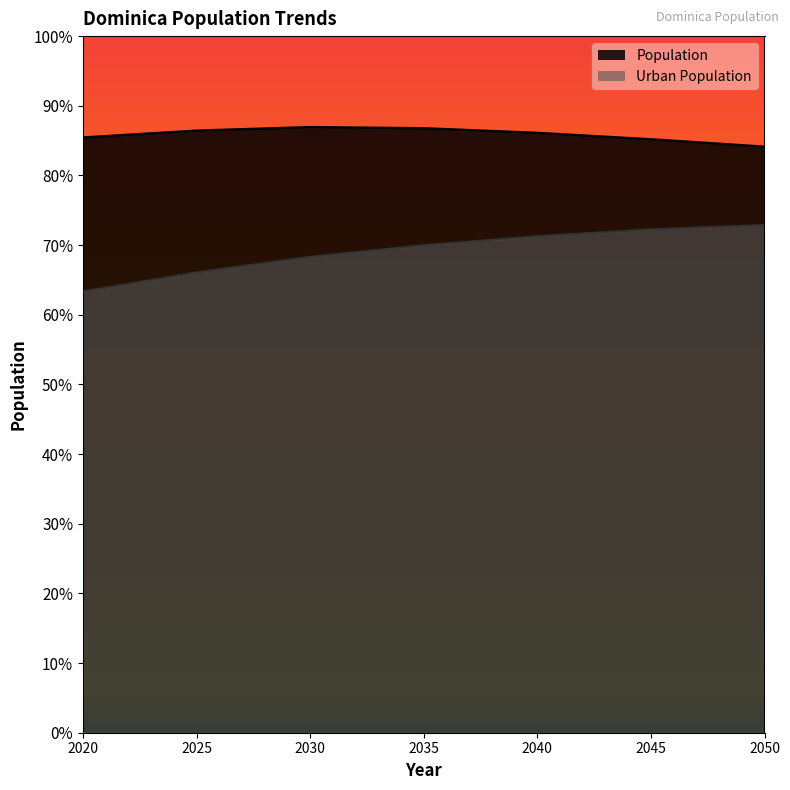

Does the chart have visible grid lines?

No